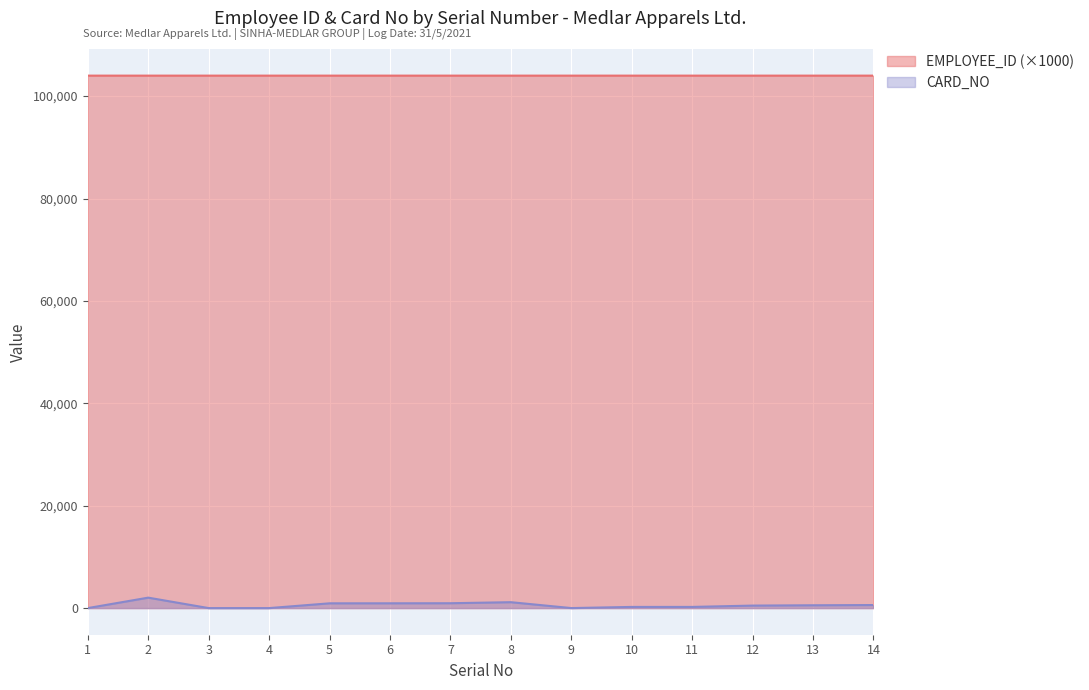

What is the difference between the second highest and minimum values in the CARD_NO series?

1154.0